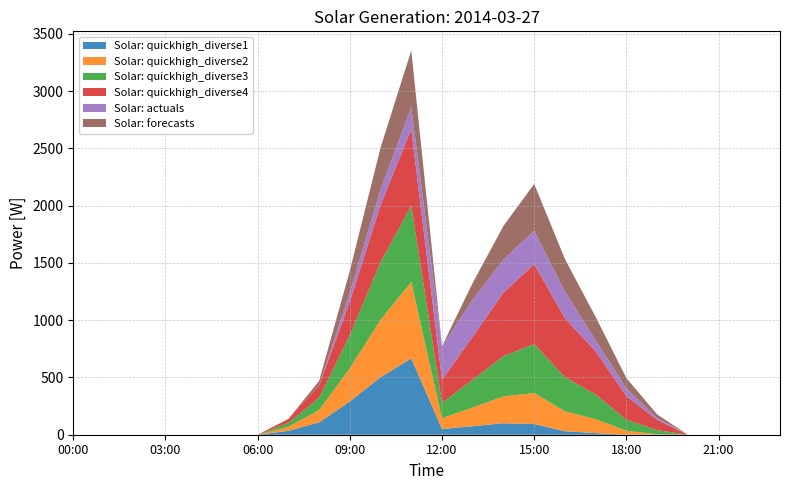

Reading left to right, transcribe all the data shown in this chart.

Solar: quickhigh_diverse1: 0.0	0.0	0.0	0.0	0.0	0.0	0.0	34.4	107.5	290.2	501.7	666.6	50.1	74.3	100.4	92.8	30.6	14.4	0.0	0.0	0.0	0.0	0.0	0.0
Solar: quickhigh_diverse2: 0.0	0.0	0.0	0.0	0.0	0.0	0.0	34.4	107.5	290.2	501.7	666.6	94.7	163.5	234.3	271.3	173.4	121.5	34.5	4.3	0.0	0.0	0.0	0.0
Solar: quickhigh_diverse3: 0.0	0.0	0.0	0.0	0.0	0.0	0.0	34.4	107.5	290.2	501.7	666.6	133.9	241.9	351.9	428.1	298.9	215.6	97.2	35.7	0.0	0.0	0.0	0.0
Solar: quickhigh_diverse4: 0.0	0.0	0.0	0.0	0.0	0.0	0.0	34.4	107.5	290.2	501.7	666.6	201.1	376.4	553.6	697.1	514.1	377.0	204.8	89.5	0.0	0.0	0.0	0.0
Solar: actuals: 0.0	0.0	0.0	0.0	0.0	0.0	0.0	0.0	1.1	83.2	134.6	193.3	293.0	323.6	288.3	291.7	234.1	95.9	68.9	16.6	0.0	0.0	0.0	0.0
Solar: forecasts: 0.0	0.0	0.0	0.0	0.0	0.0	0.0	0.0	38.6	187.0	364.0	494.6	0.0	146.1	294.3	408.6	283.3	203.9	89.4	31.8	0.0	0.0	0.0	0.0